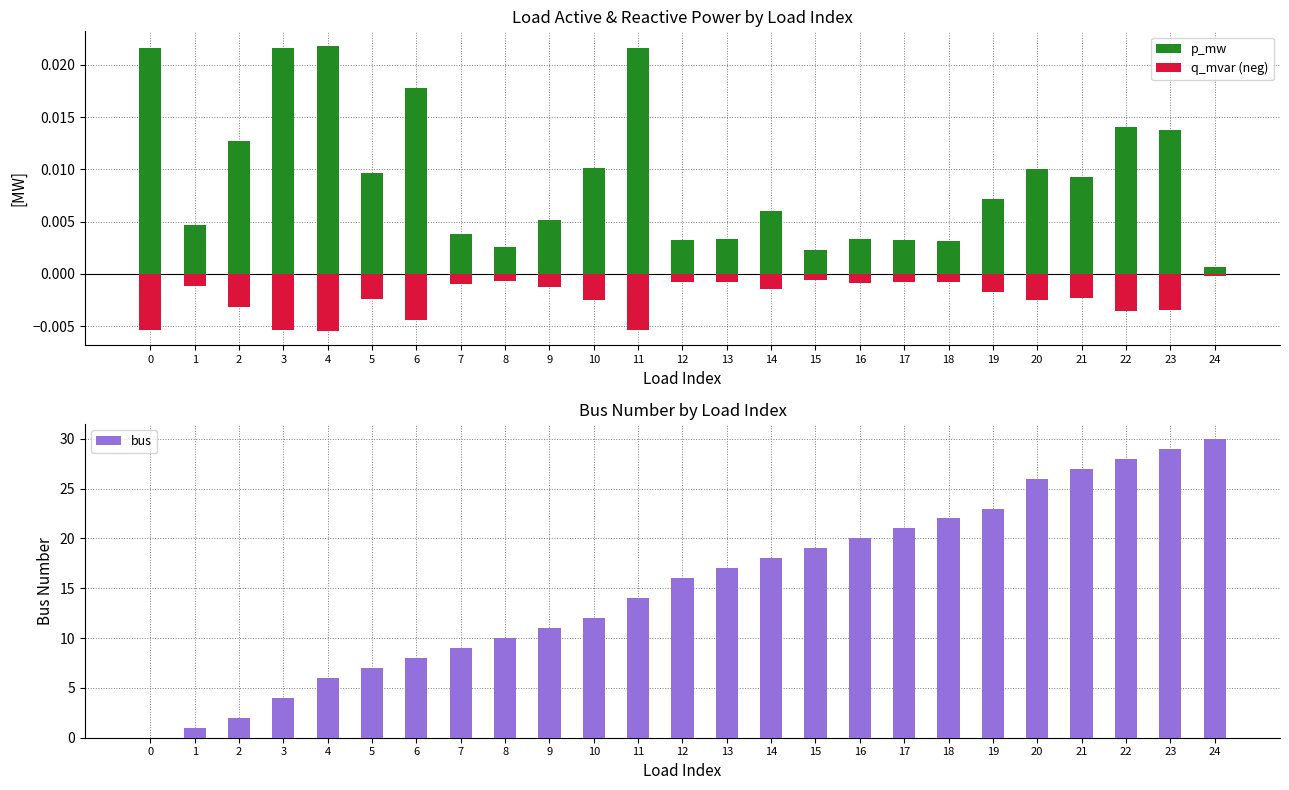

True or false: bus has a value of 7.0 at 5.

True